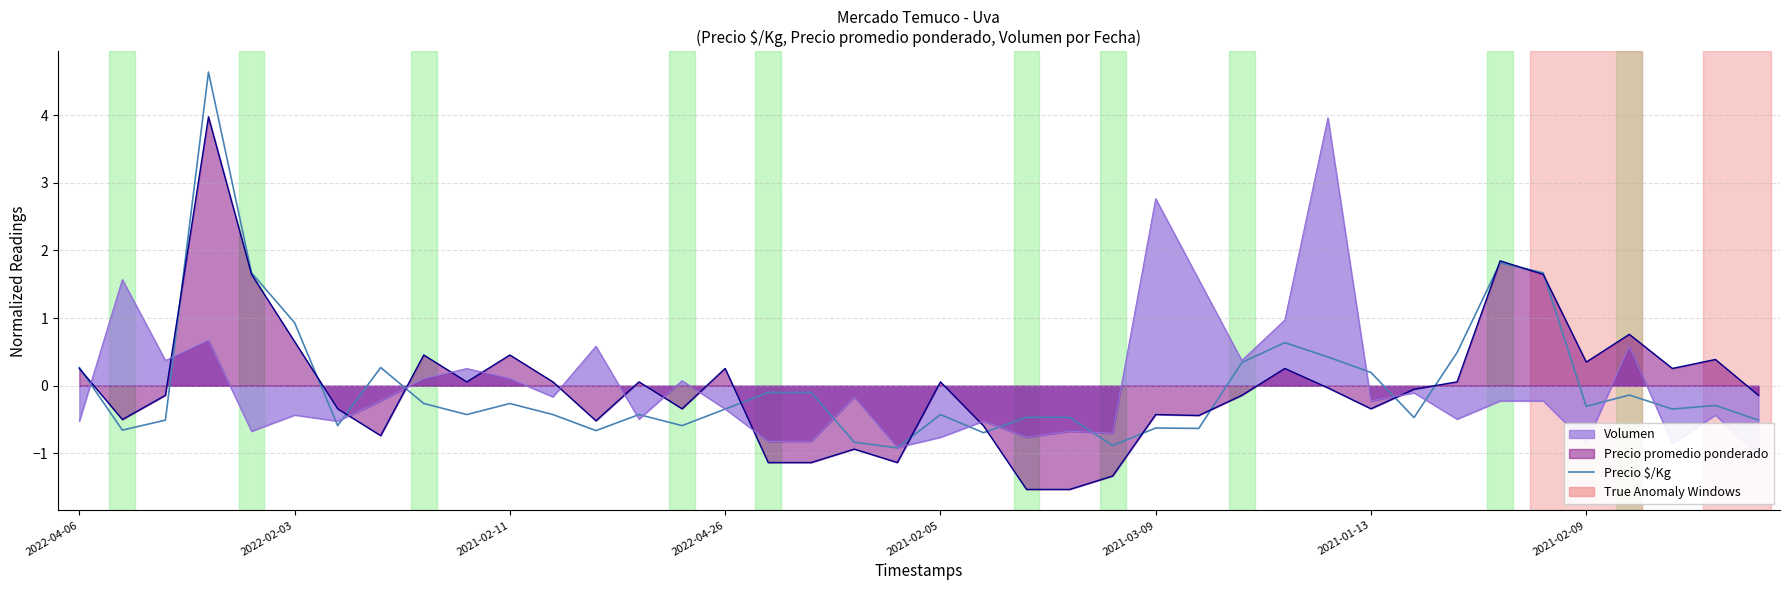

What value does the Volumen series have at 2021-03-09?

2.8